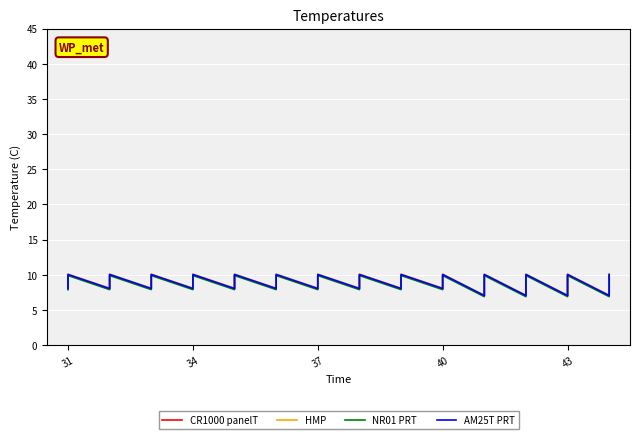

At how many categories does at least one series exceed 9?

22